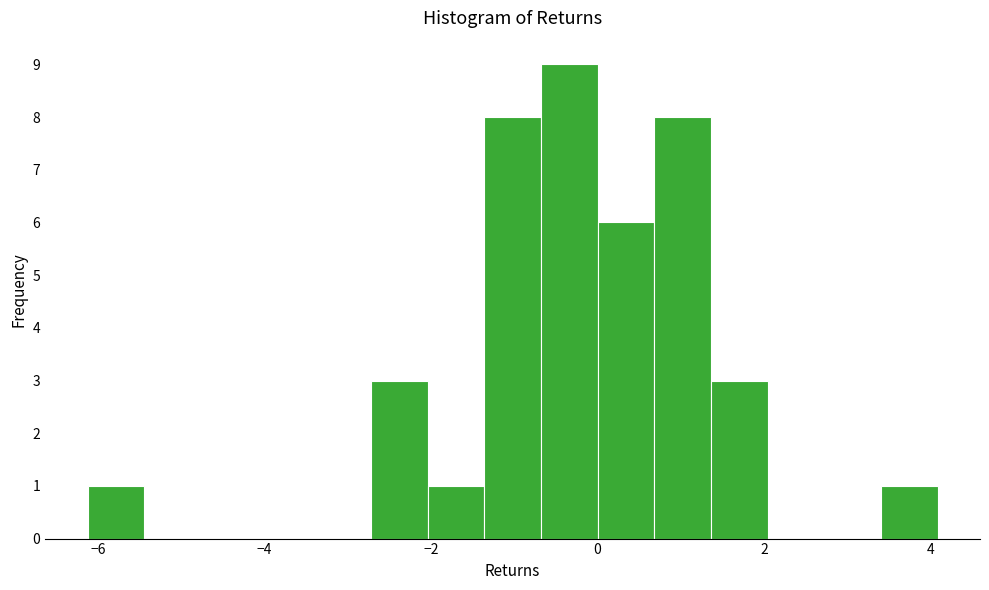

Around what value on the x-axis is the tallest bar? Give the approximate position of its centre, as read against the axis.

-0.4